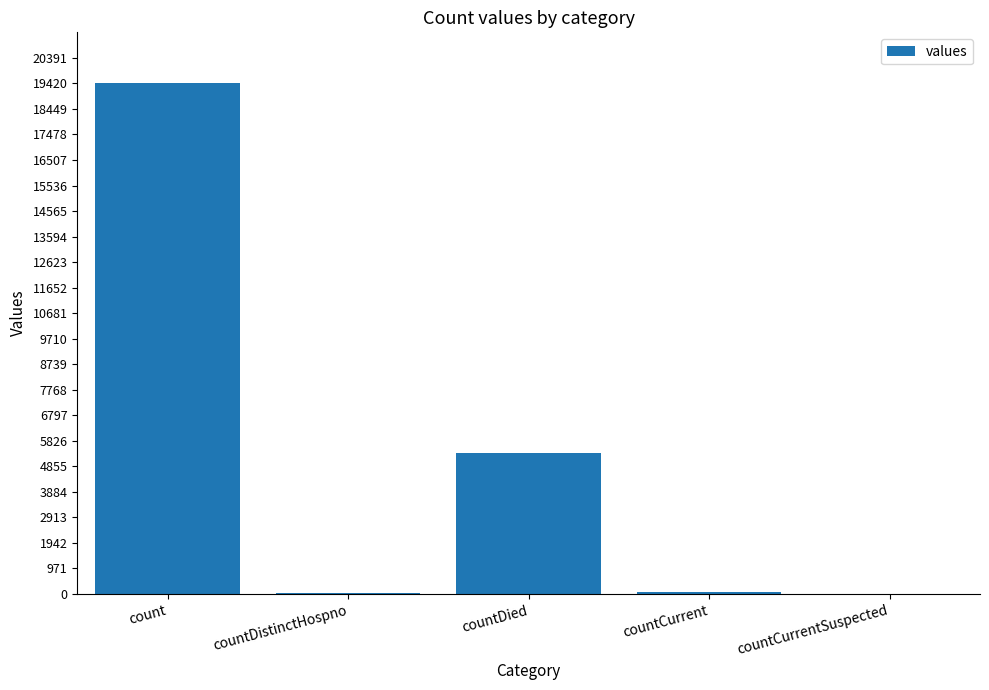

Is it true that the value at countDied is 5357?

True